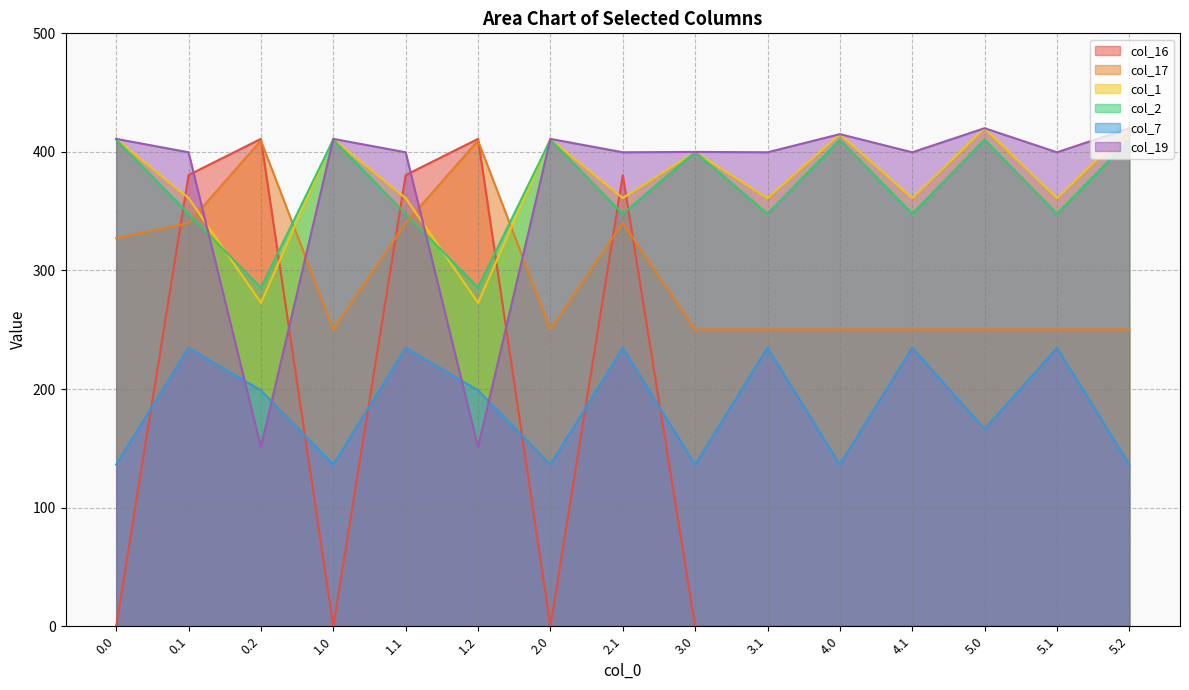

Reading left to right, what are all the values shown in this chart?

col_16: 0.0	380.5	411.0	0.0	380.5	411.0	0.0	380.5	0.0	0.0	0.0	0.0	0.0	0.0	0.0
col_17: 327.3	340.1	409.5	250.3	340.1	409.5	250.3	340.1	250.3	250.3	250.3	250.3	250.3	250.3	250.3
col_1: 411.0	361.1	272.7	411.0	361.1	272.7	411.0	361.1	400.0	361.1	415.0	361.1	420.0	361.1	420.0
col_2: 410.3	347.9	285.5	410.3	347.9	285.5	410.3	347.9	400.0	347.9	410.3	347.9	410.3	347.9	410.3
col_7: 136.4	234.9	199.0	136.4	234.9	199.0	136.4	234.9	136.4	234.9	136.4	234.9	166.4	234.9	136.4
col_19: 411.0	399.7	151.1	411.0	399.7	151.1	411.0	399.7	400.0	399.7	415.0	399.7	420.0	399.7	420.0